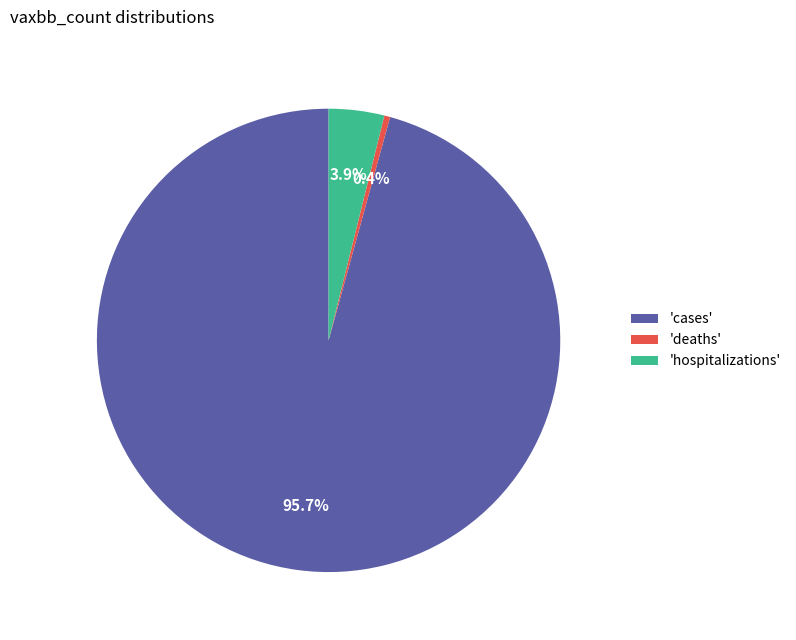

Which category has the smallest portion of the pie?

'deaths'